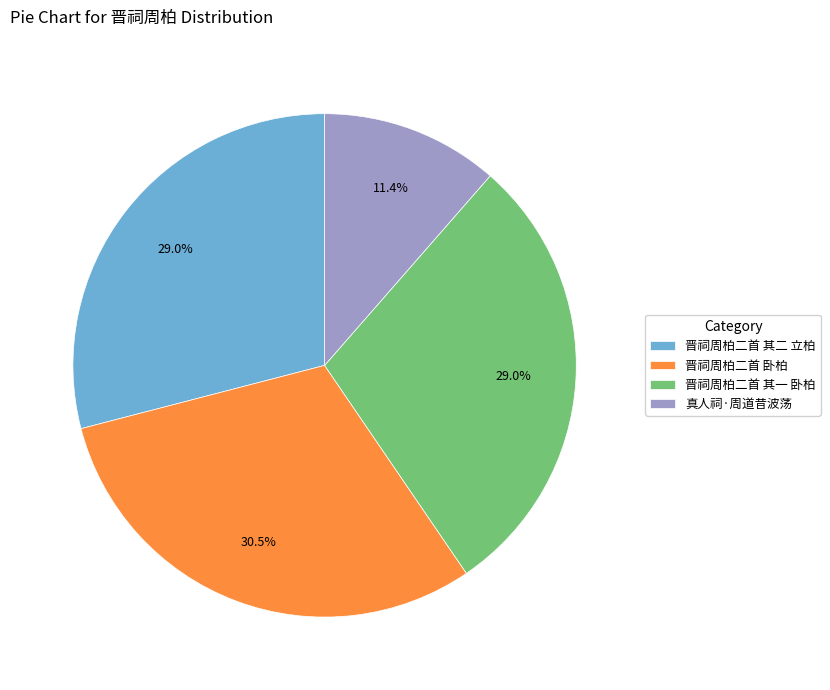

How many segments does this pie chart have?

4